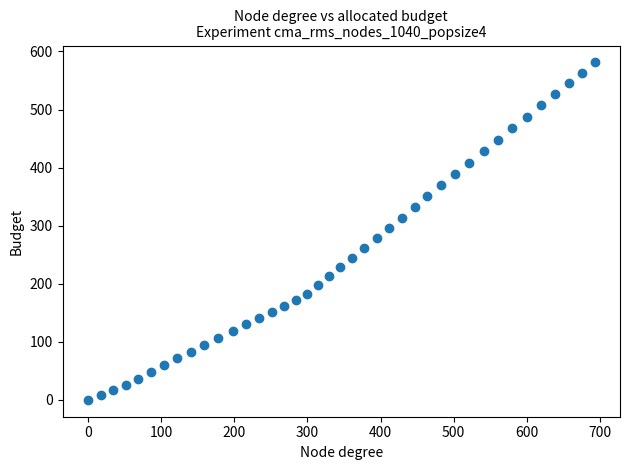

What is the range of Y values (max minus min)?

581.1